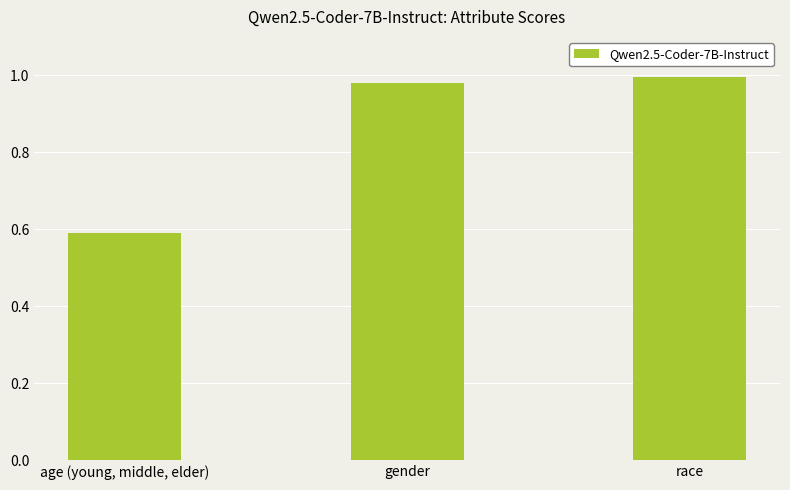

What is the average value?

0.9